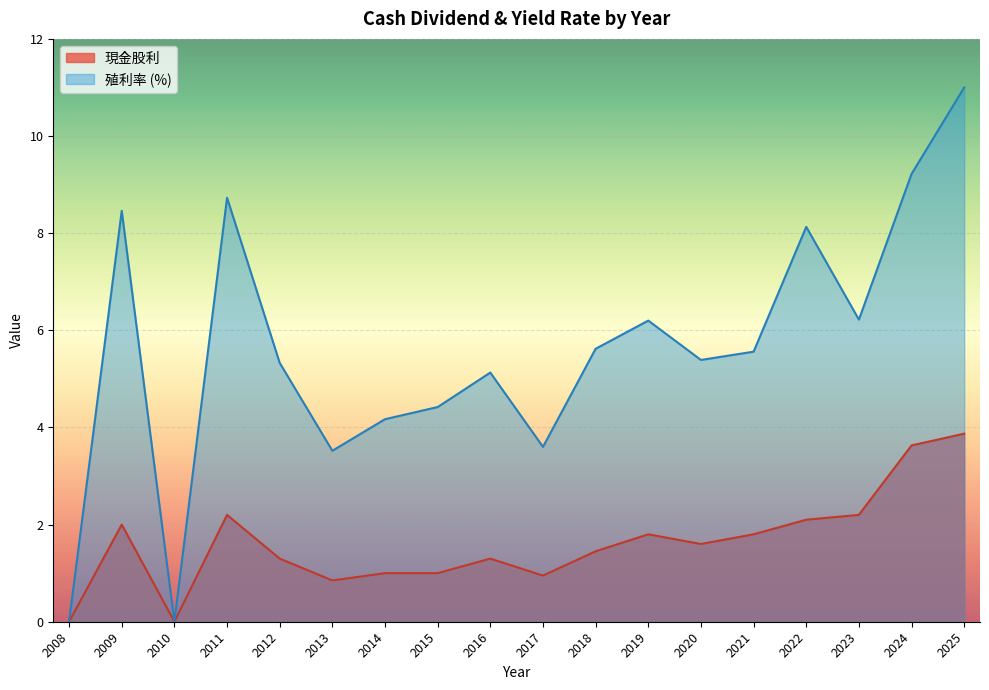

What is the label of the 14th point from the left?

2021